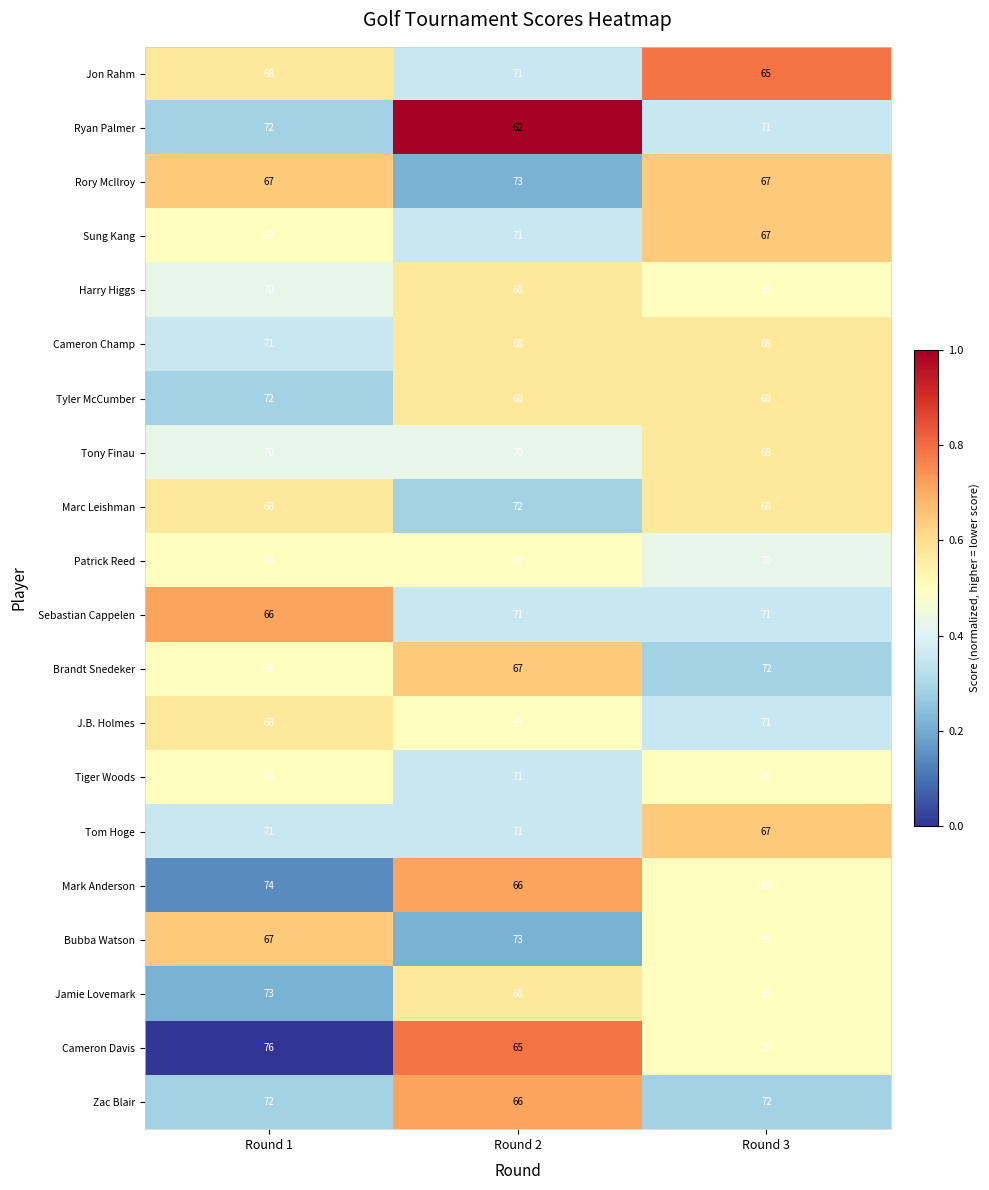

What is the spread (max minus min) of values at Round 3?

7